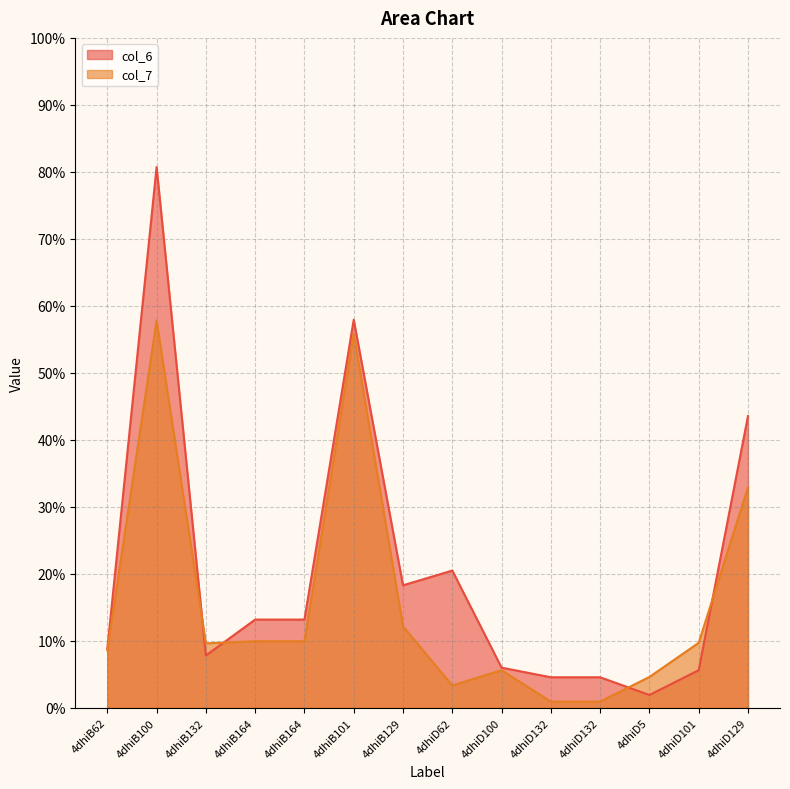

Reading left to right, what are all the values shown in this chart?

col_6: 4dhiB62=8.8	4dhiB100=80.7	4dhiB132=7.8	4dhiB164=13.2	4dhiB164=13.2	4dhiB101=57.9	4dhiB129=18.3	4dhiD62=20.5	4dhiD100=6.0	4dhiD132=4.6	4dhiD132=4.6	4dhiD5=1.9	4dhiD101=5.6	4dhiD129=43.6
col_7: 4dhiB62=8.6	4dhiB100=57.8	4dhiB132=9.6	4dhiB164=9.9	4dhiB164=9.9	4dhiB101=55.8	4dhiB129=12.2	4dhiD62=3.3	4dhiD100=5.6	4dhiD132=0.9	4dhiD132=0.9	4dhiD5=4.6	4dhiD101=9.7	4dhiD129=32.9